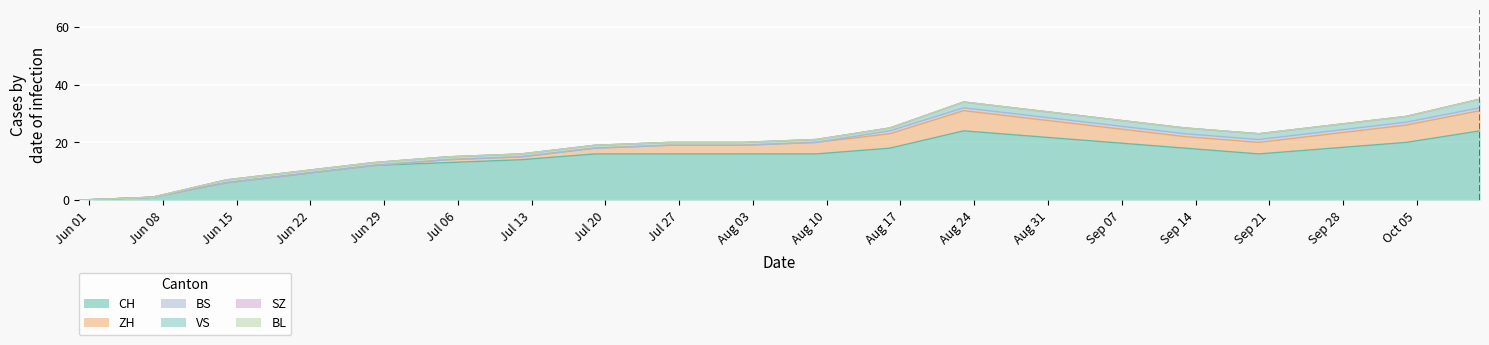

What is the average value of the VS series?

1